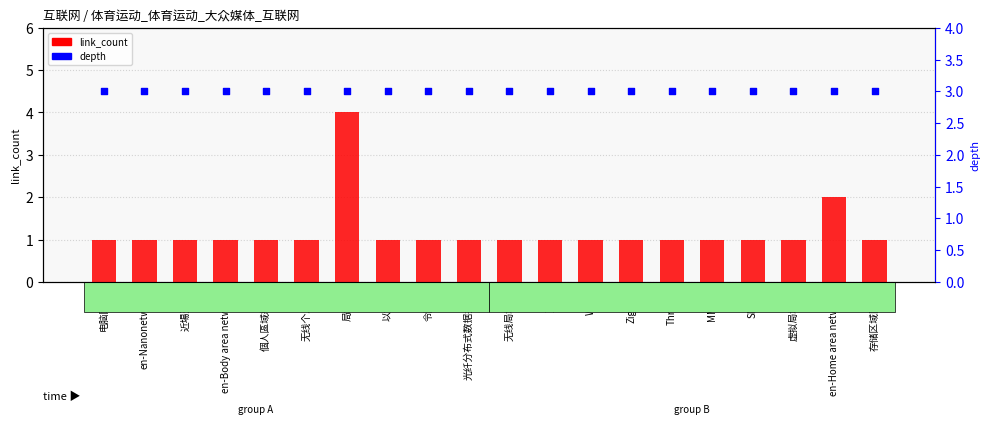

At which category is the sum across all series the highest?

局域网